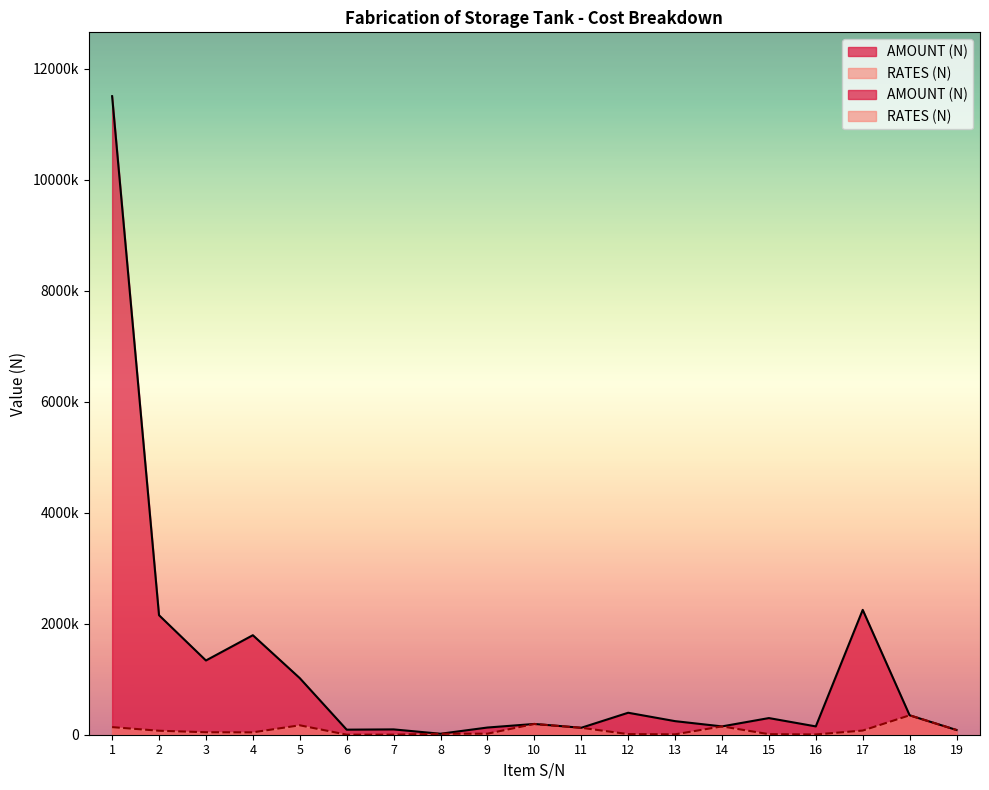

Which series has the widest spread of values?

AMOUNT (N)